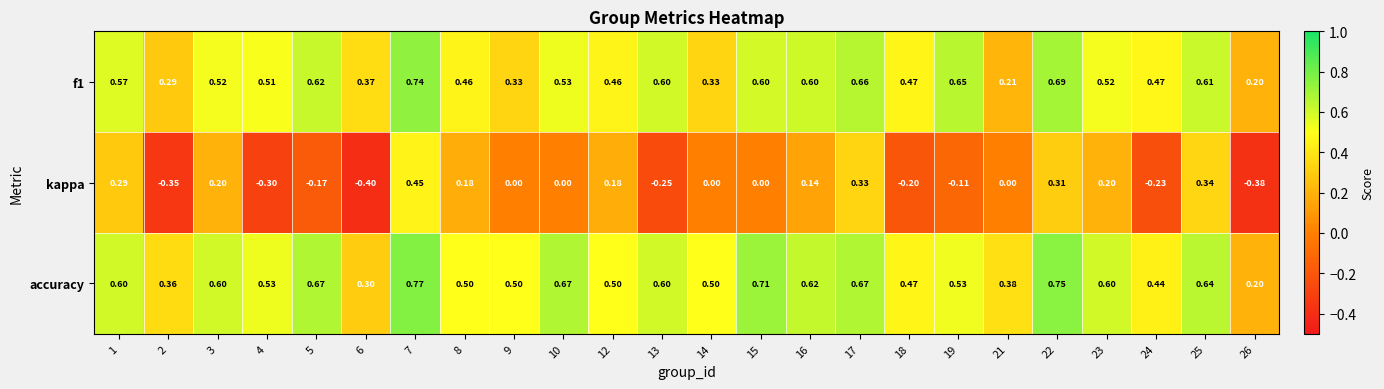

Which series has the largest total across all categories?

accuracy